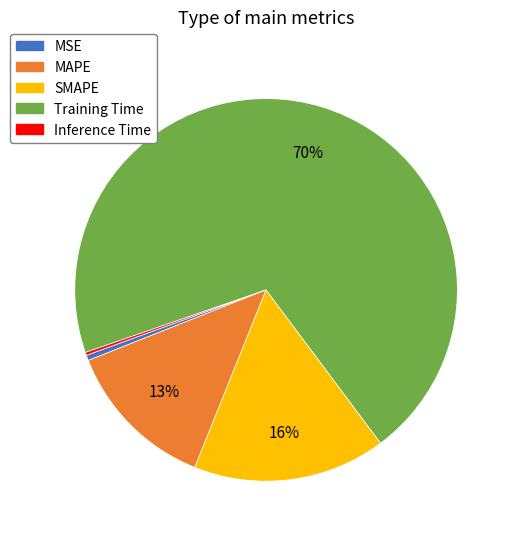

Is it true that MSE is 0% of the pie?

True